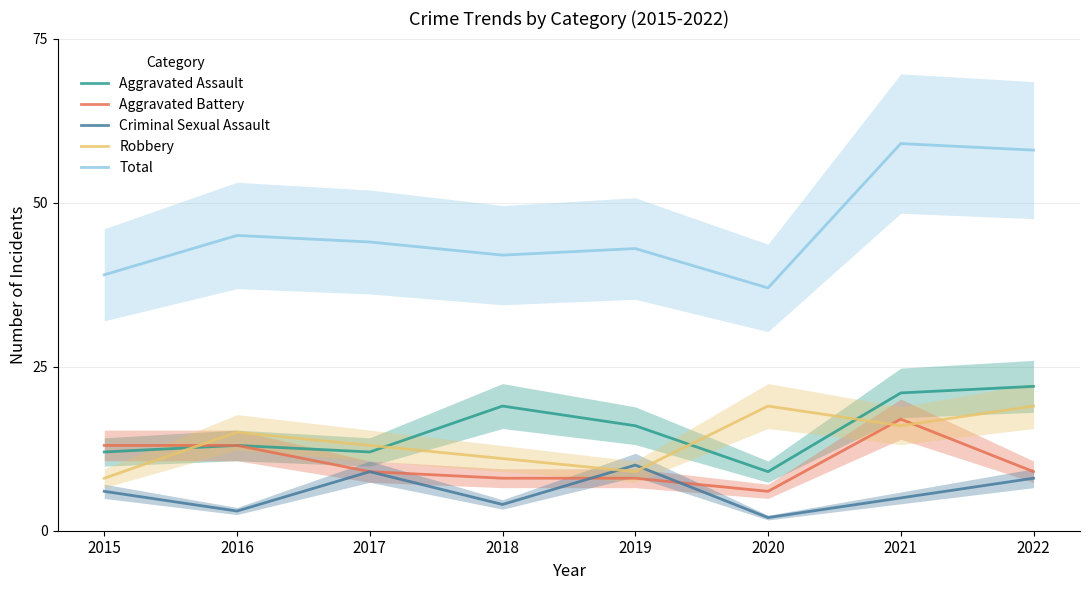

True or false: Criminal Sexual Assault has a value of 4 at 2016.

False